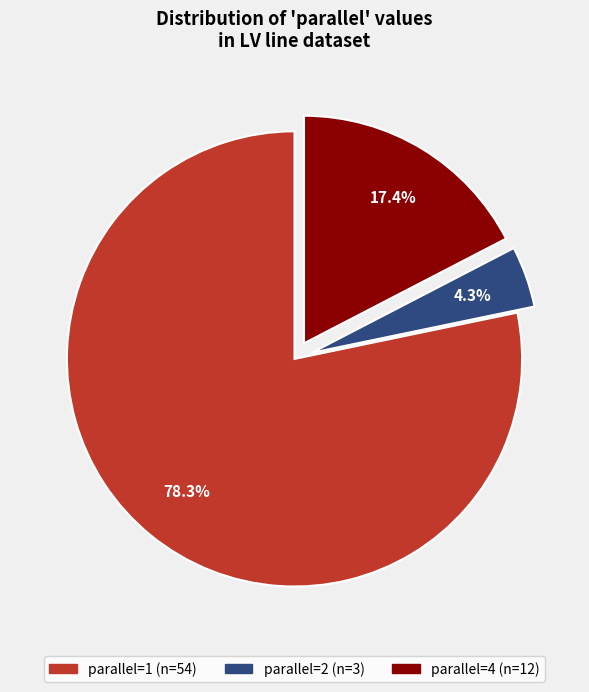

To the nearest percent, what is the average slice percentage?

33%